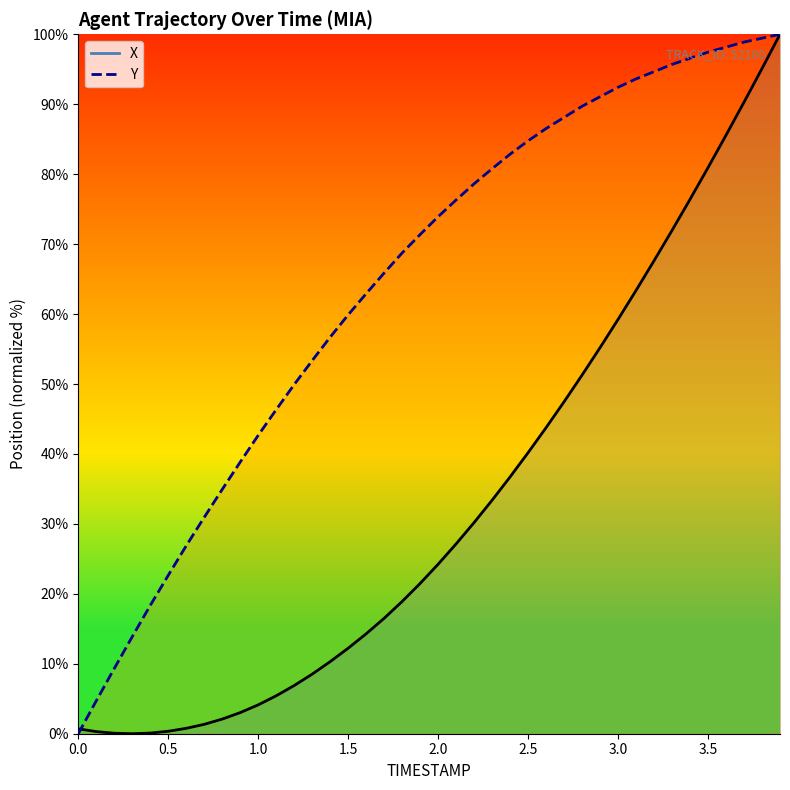

The value of Y at 3.5 is 150.1. True or false?

False